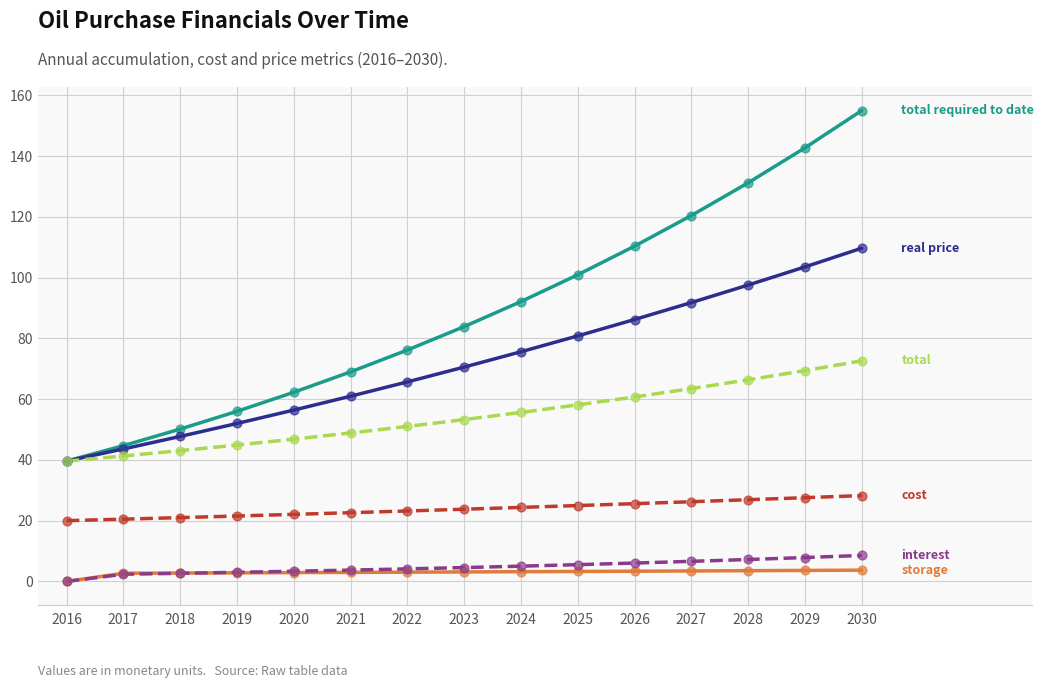

At which category is the sum across all series the highest?

2030